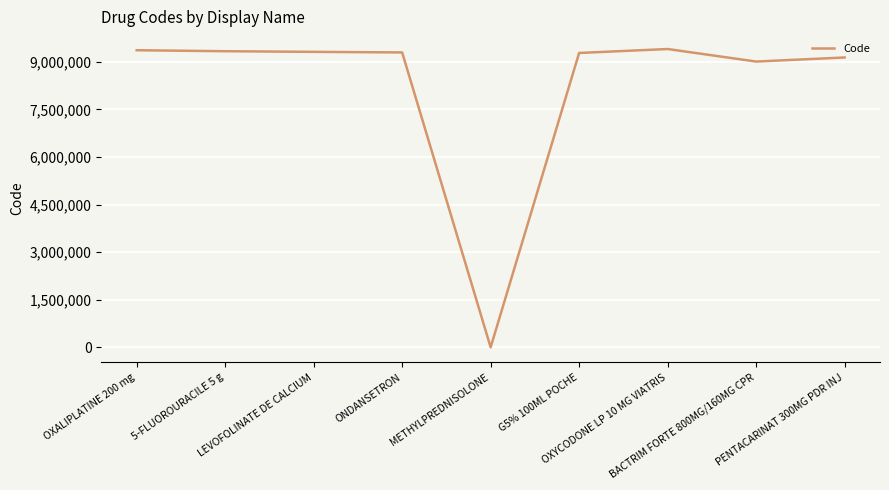

What is the greatest value displayed?

9403863